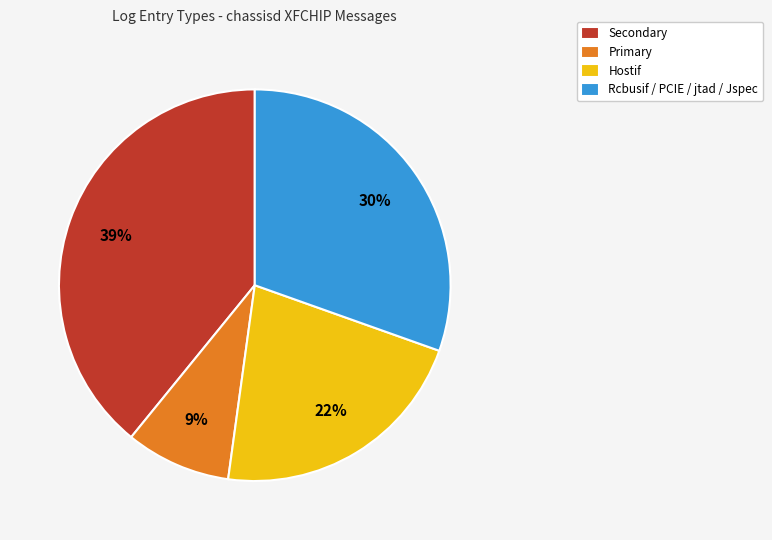

How many segments does this pie chart have?

4